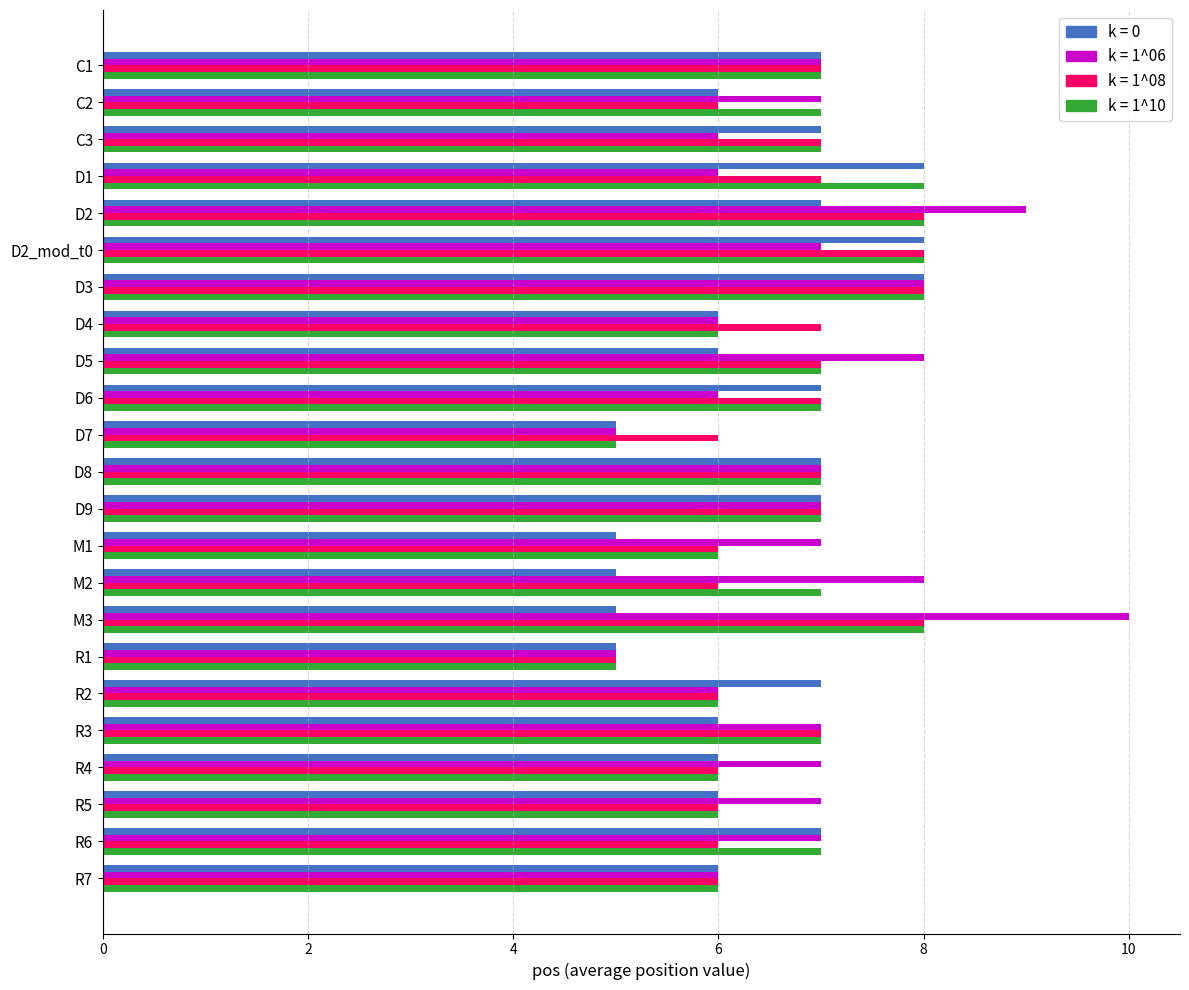

What is the total value across all series at C1?

28